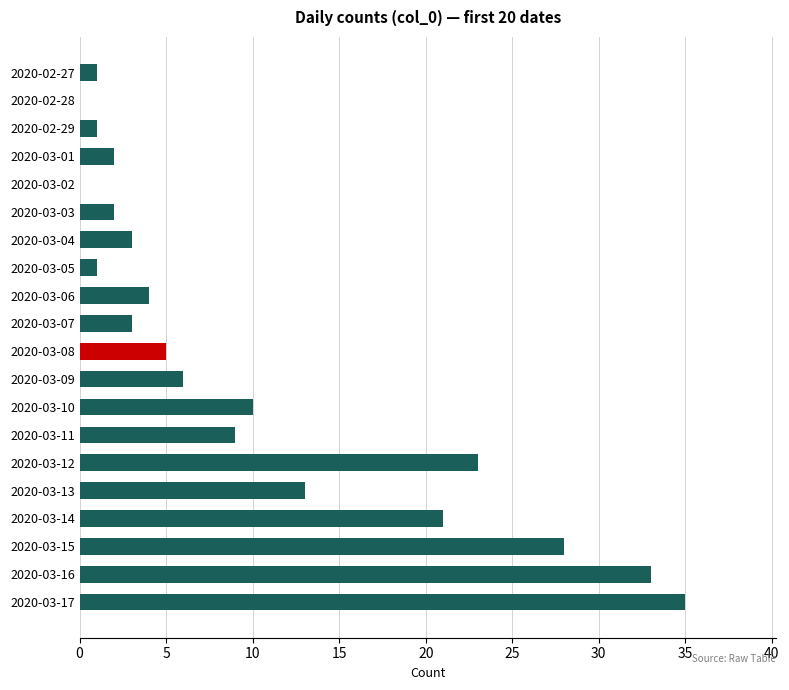

The chart shows a value of 55 at 2020-03-16. True or false?

False